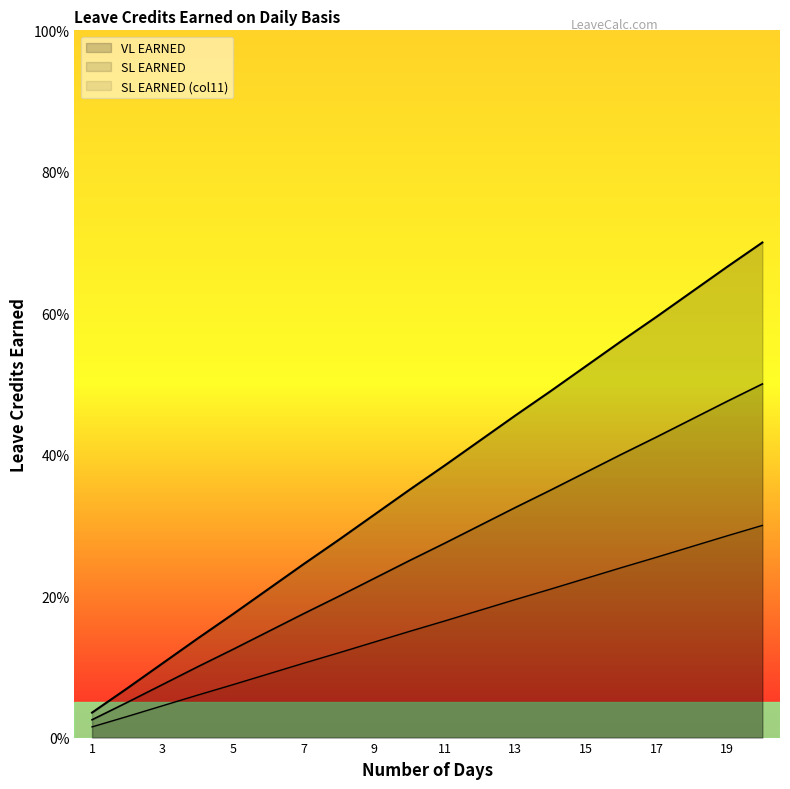

True or false: SL EARNED (col11) and SL EARNED cross at least once.

False